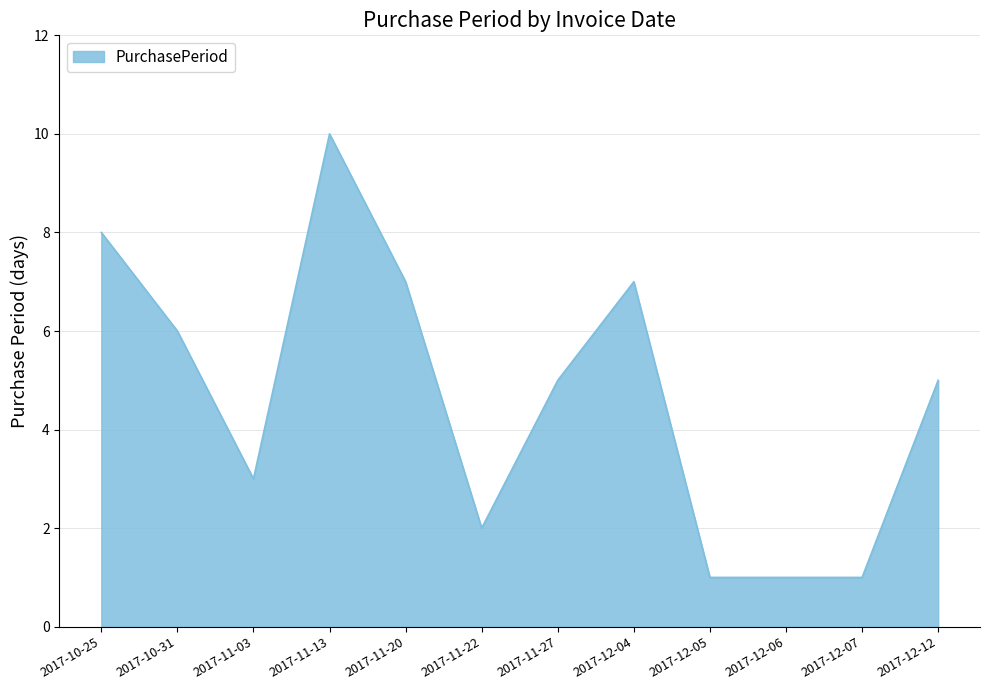

At which category does the data reach its first local peak?

2017-11-13